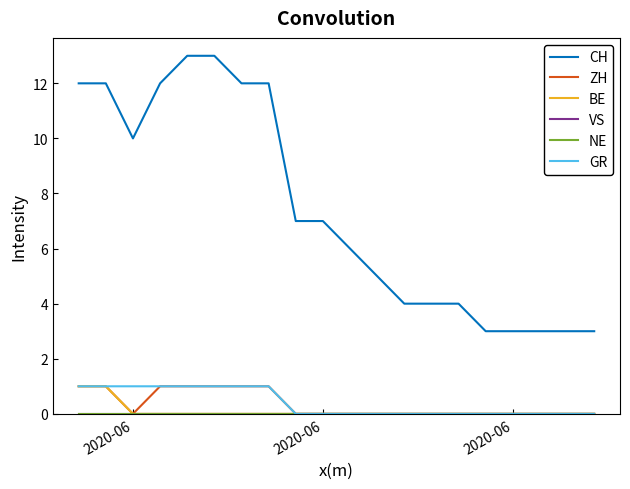

Is this an area chart (filled region under the line)?

No